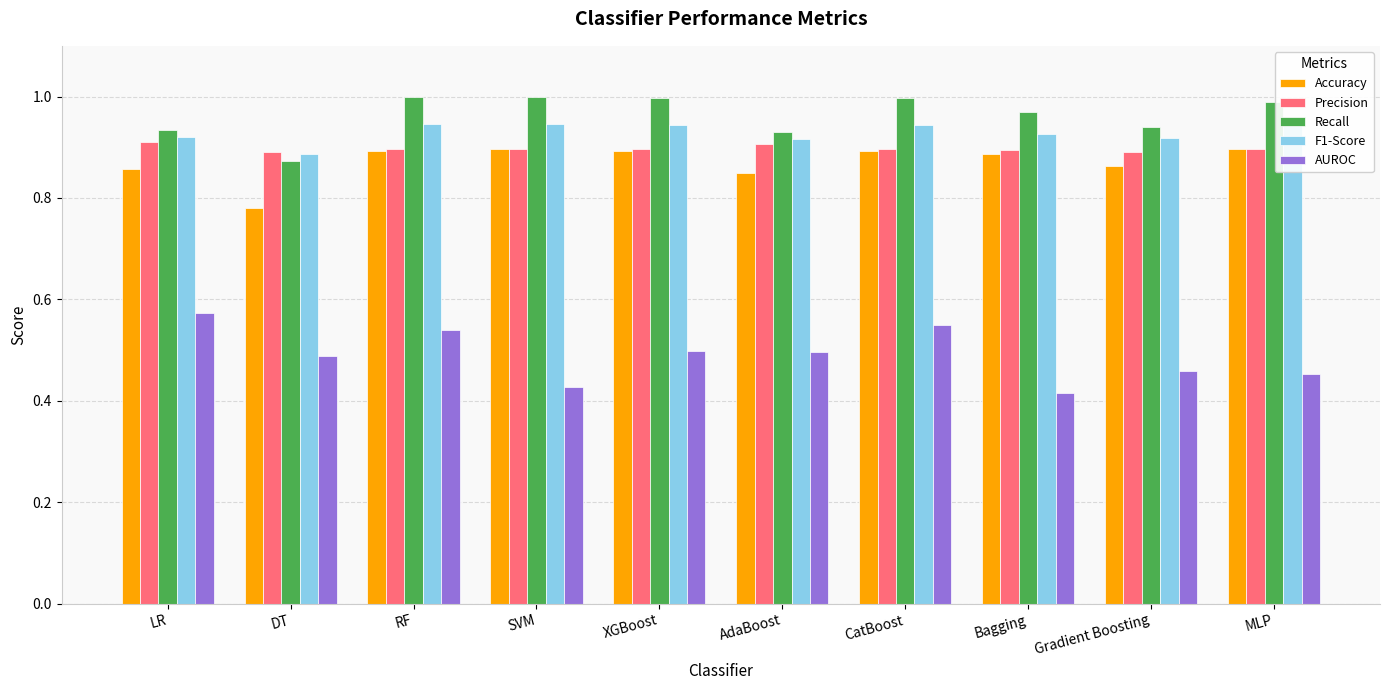

Count the number of data series in this chart.

5